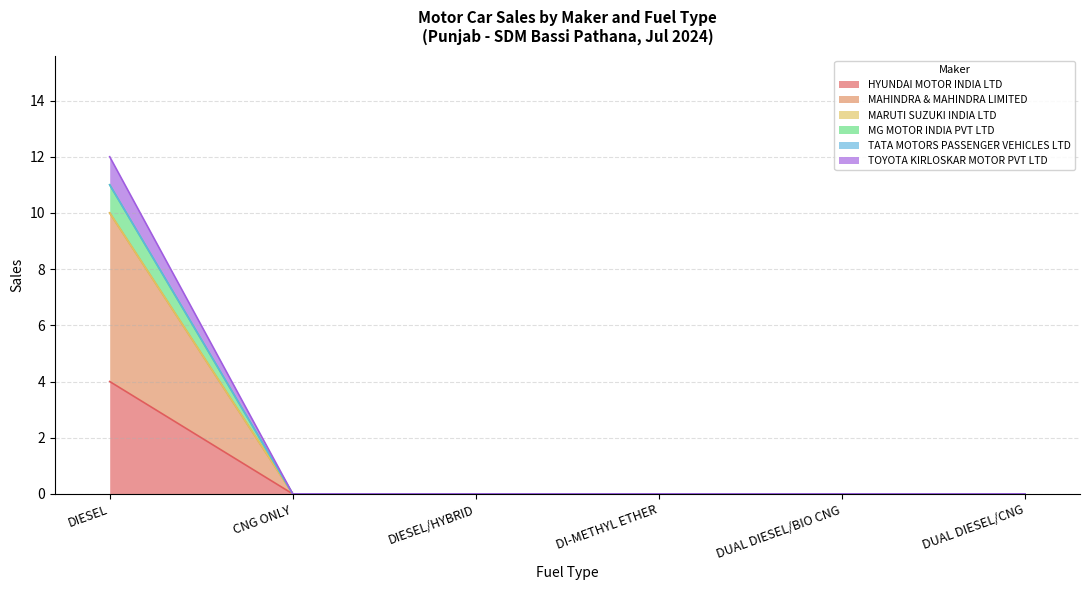

Which has a higher value, CNG ONLY or DUAL DIESEL/CNG?

CNG ONLY